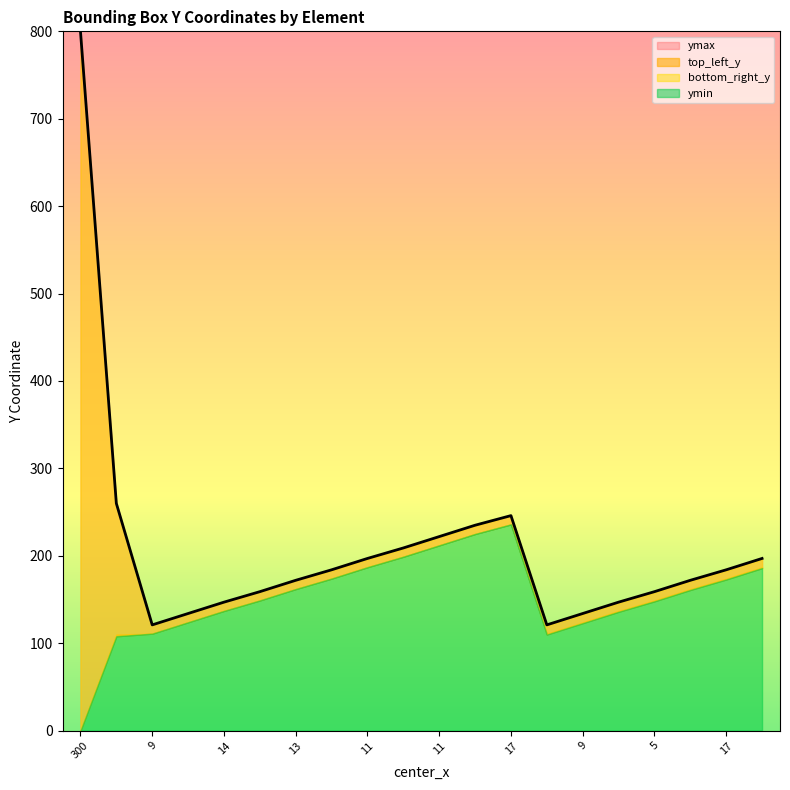

Between 9 and 17, which series saw the biggest shift?

ymin